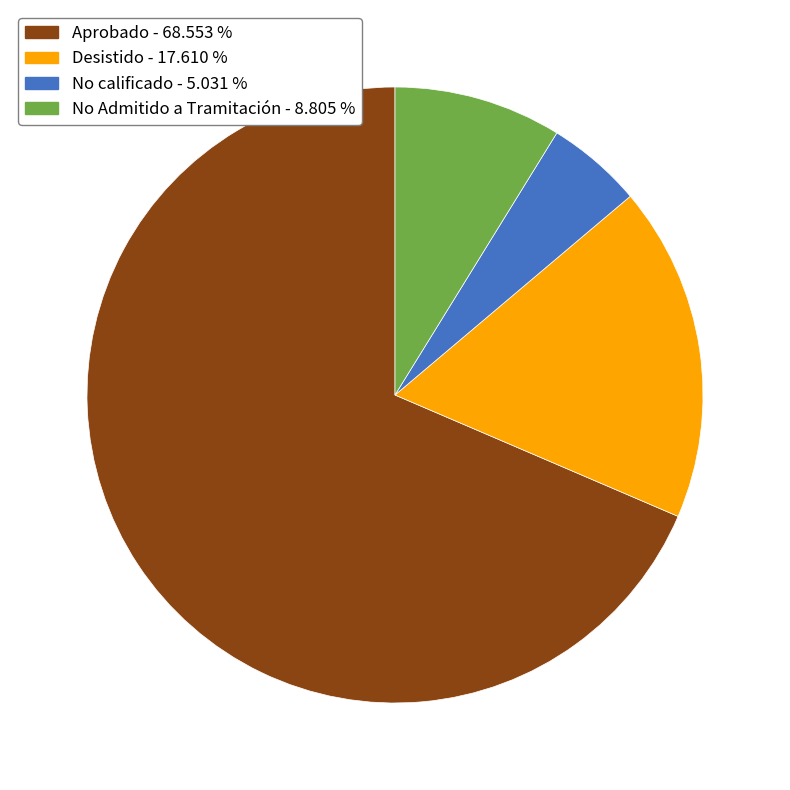

Do Desistido - 17.610 % and No calificado - 5.031 % together represent more than half of the pie?

No